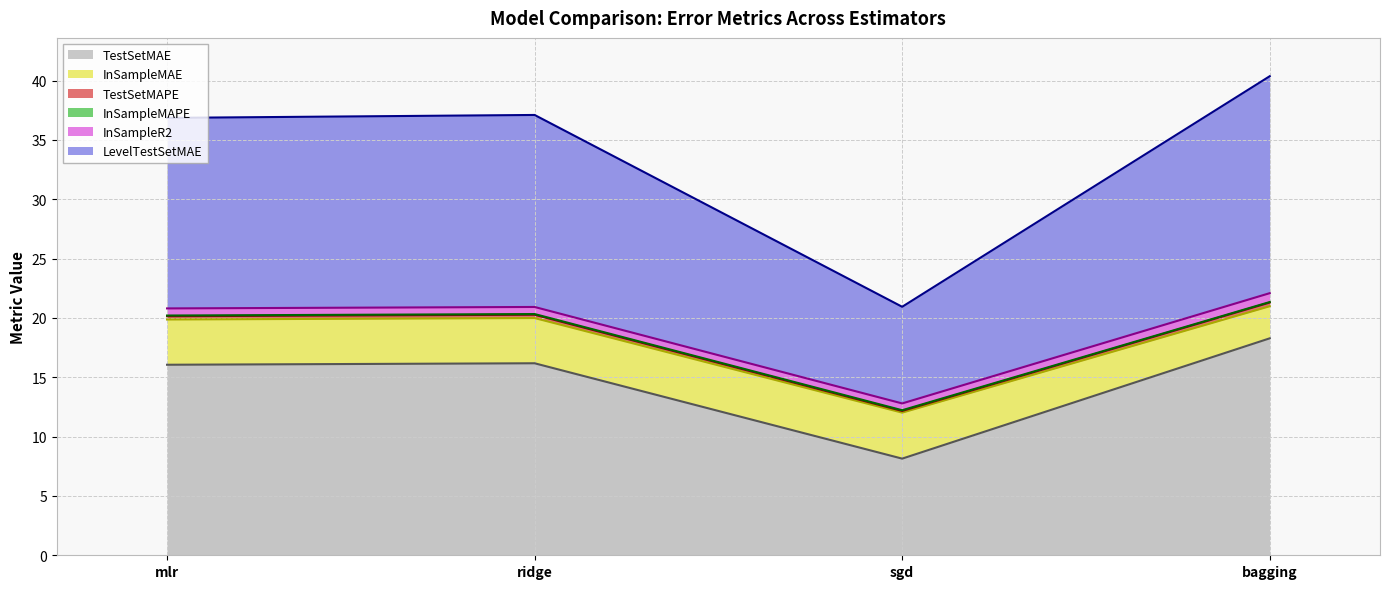

Does the chart display data point markers on the line(s)?

No